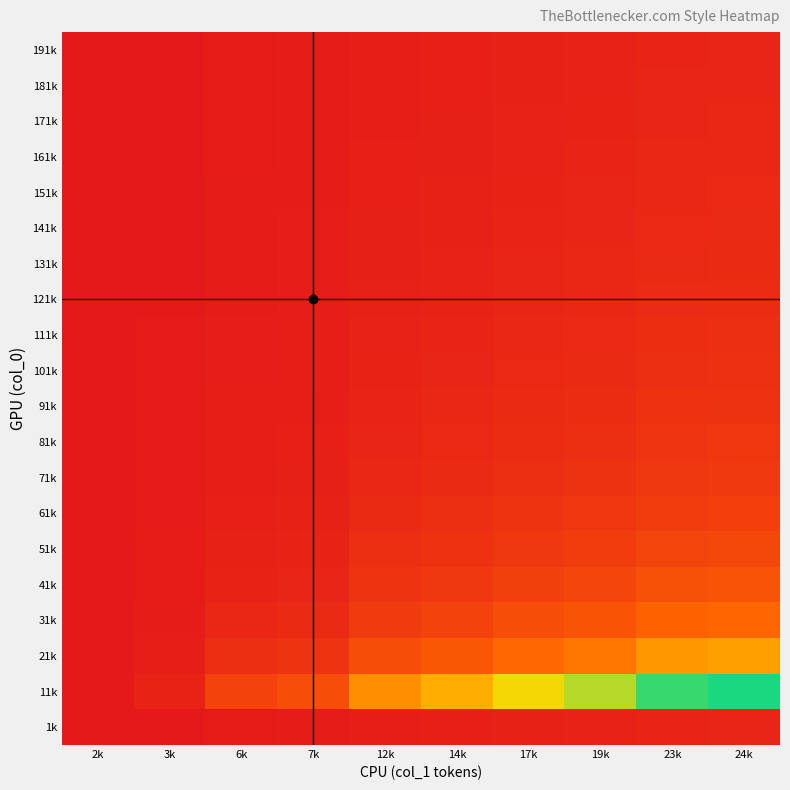

Rank the series by their maximum value, from highest to lowest.

11k, 21k, 31k, 41k, 51k, 61k, 71k, 81k, 91k, 101k, 111k, 121k, 131k, 141k, 151k, 161k, 171k, 181k, 1k, 191k